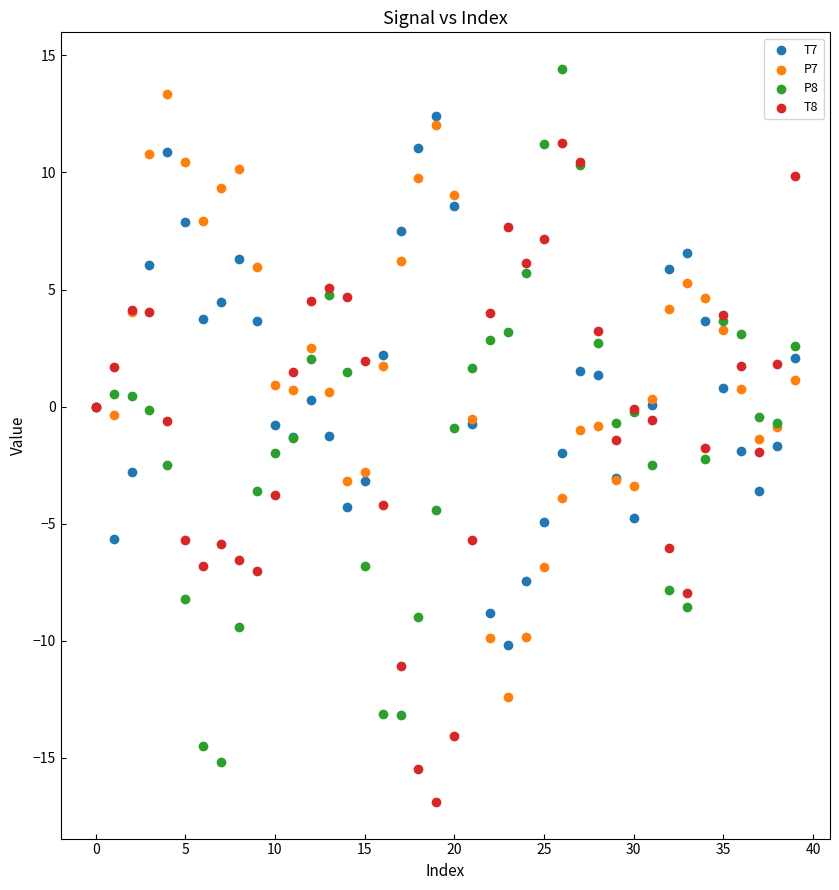

Which series has the largest Y range (max minus min)?

P8